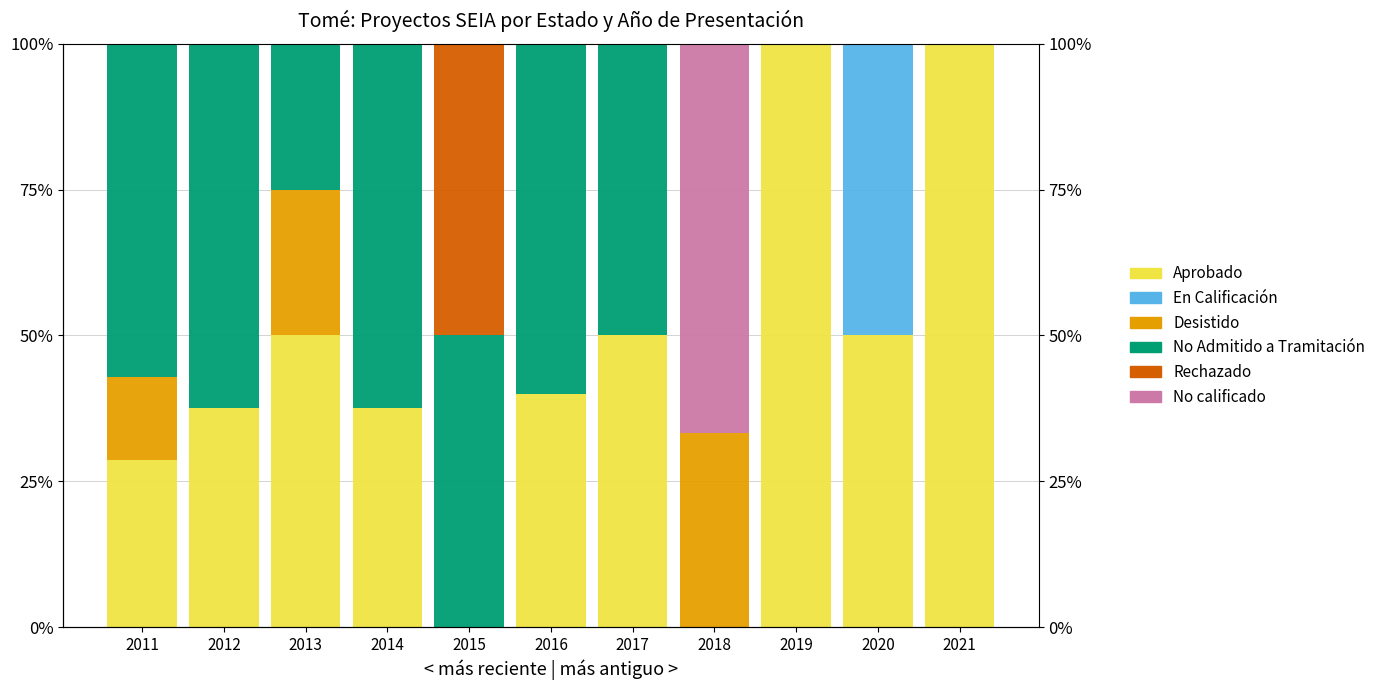

What is the sum of all Aprobado values?

493.6